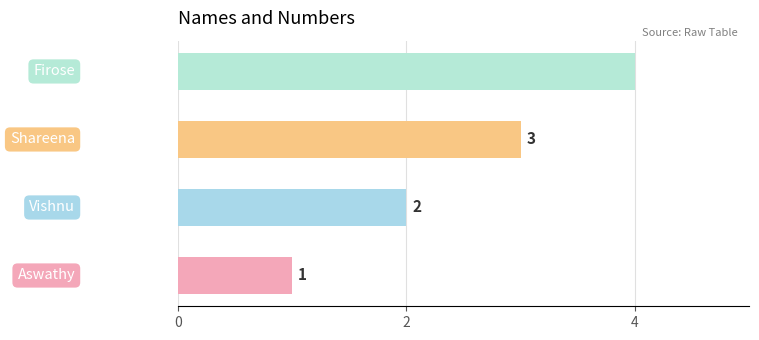

How many values are between 2 and 4?

3